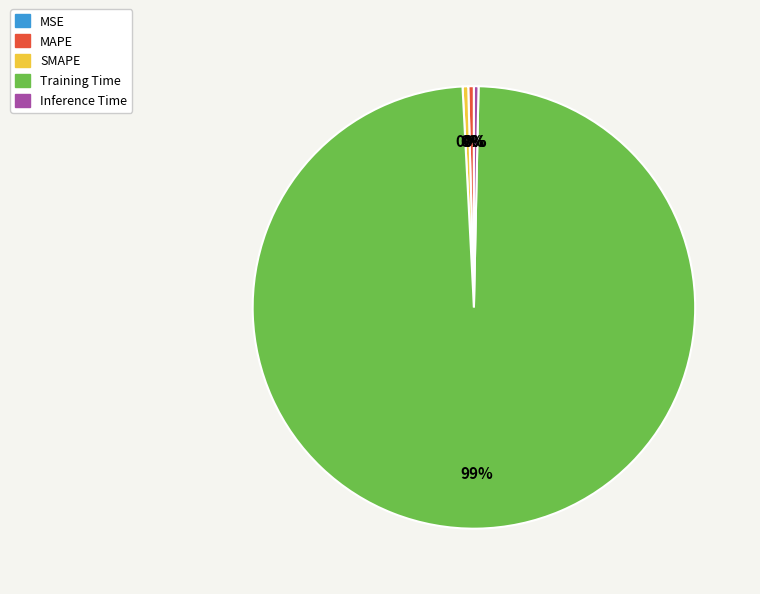

To the nearest percent, what is the average slice percentage?

20%